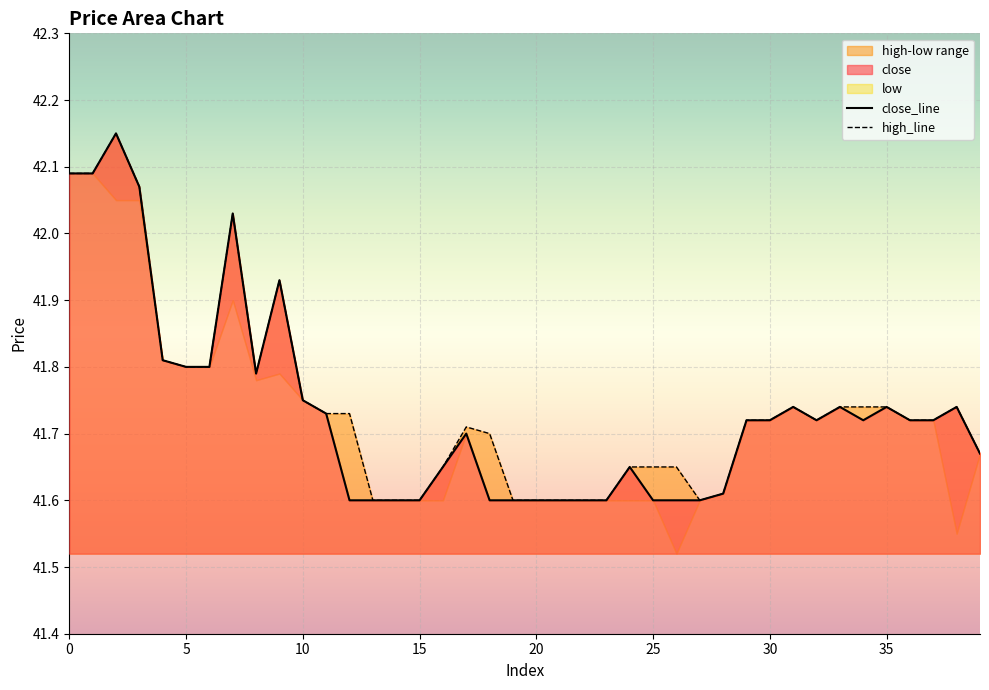

True or false: close_line and high_line cross at least once.

False